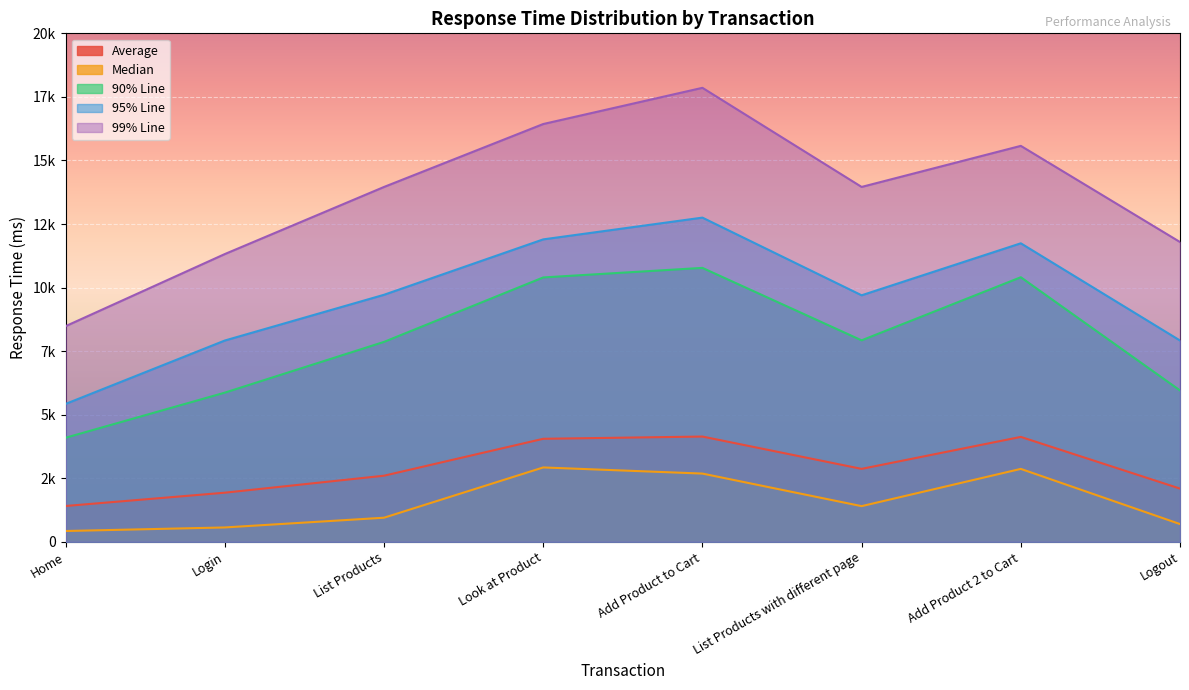

What is the label of the 7th point from the left?

Add Product 2 to Cart